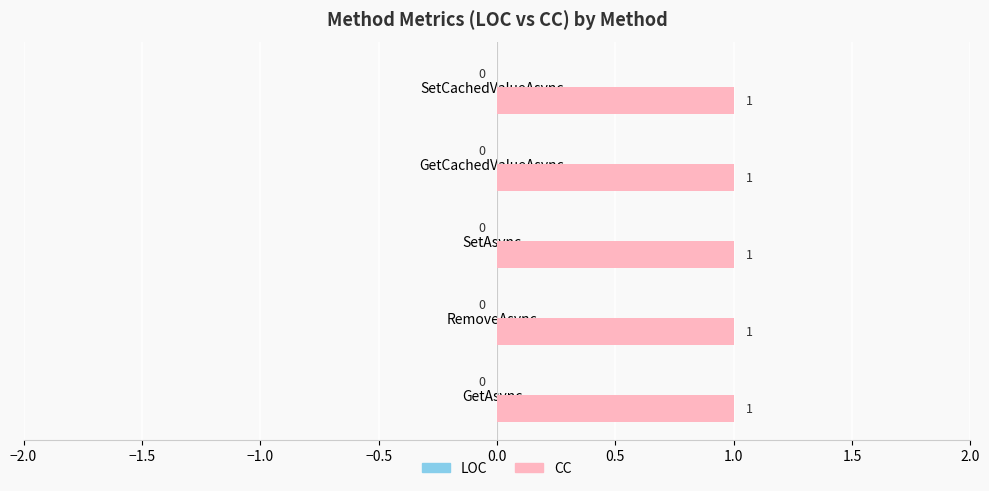

Rank the series by their average value, from lowest to highest.

LOC, CC